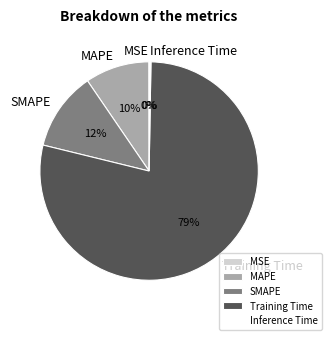

To the nearest percent, what percentage of the pie is MAPE?

10%